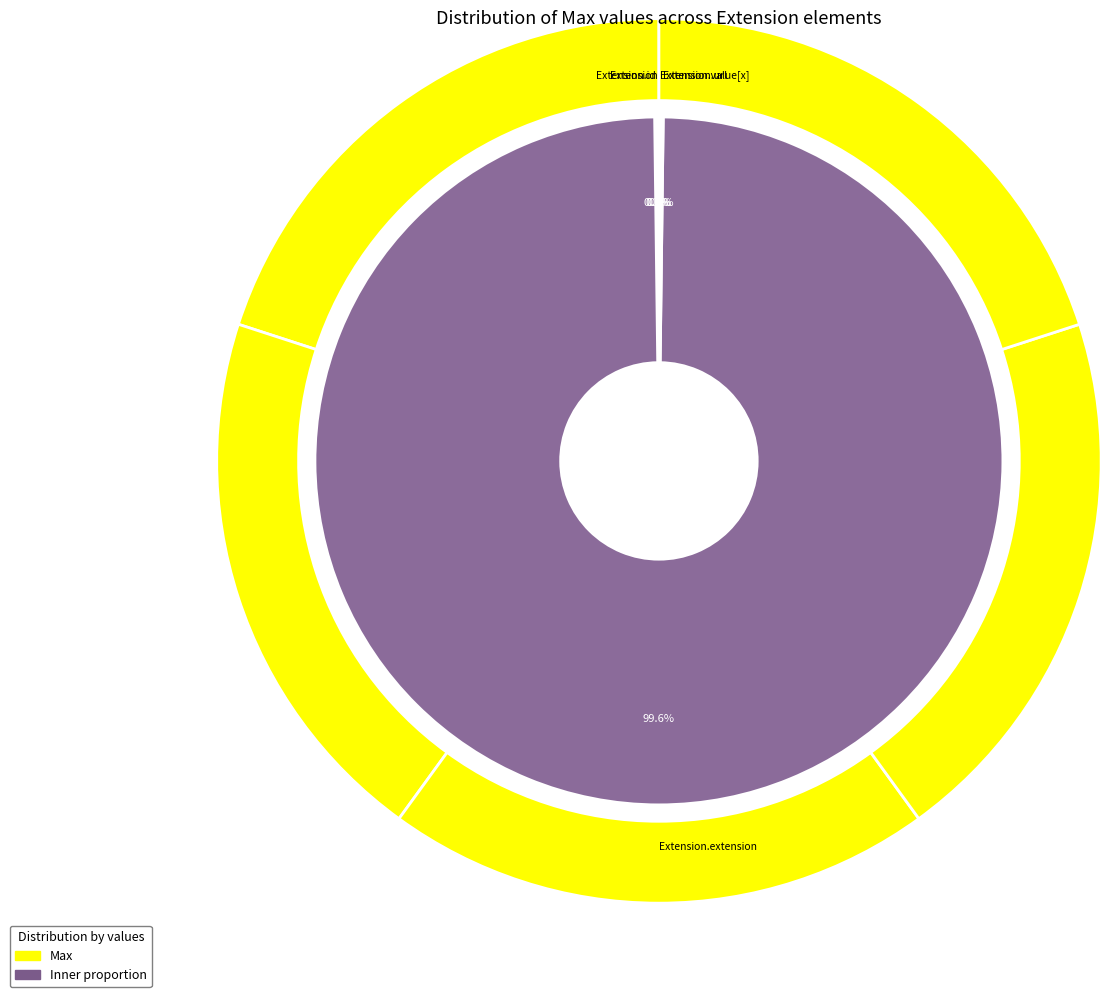

Which slice is the smallest?

Extension